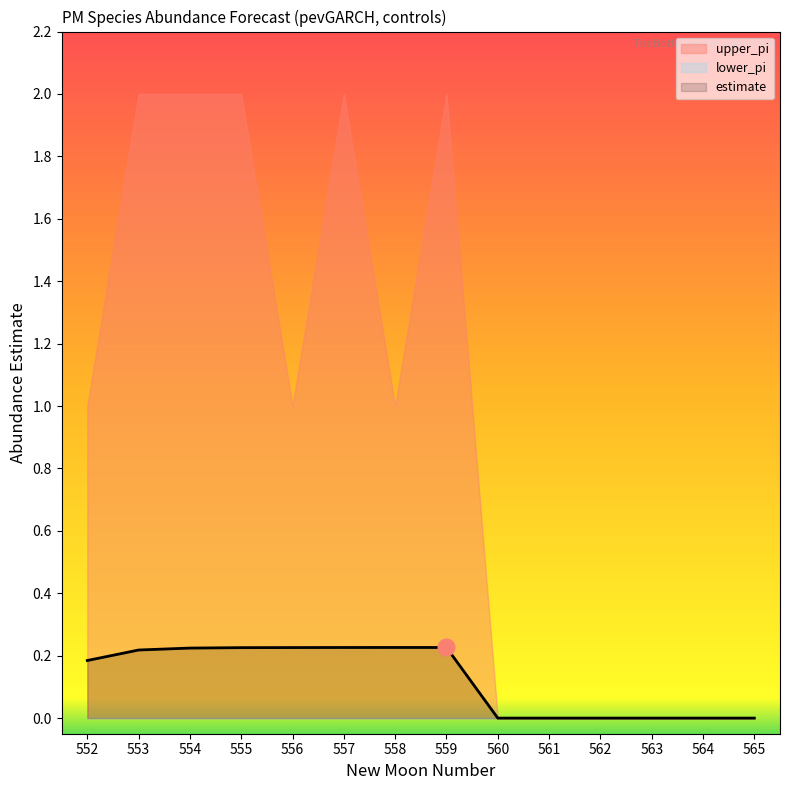

Reading left to right, transcribe all the data shown in this chart.

estimate: 552=0.2	553=0.2	554=0.2	555=0.2	556=0.2	557=0.2	558=0.2	559=0.2	560=0.0	561=0.0	562=0.0	563=0.0	564=0.0	565=0.0
upper_pi: 552=1.0	553=2.0	554=2.0	555=2.0	556=1.0	557=2.0	558=1.0	559=2.0	560=0.0	561=0.0	562=0.0	563=0.0	564=0.0	565=0.0
lower_pi: 552=0.0	553=0.0	554=0.0	555=0.0	556=0.0	557=0.0	558=0.0	559=0.0	560=0.0	561=0.0	562=0.0	563=0.0	564=0.0	565=0.0